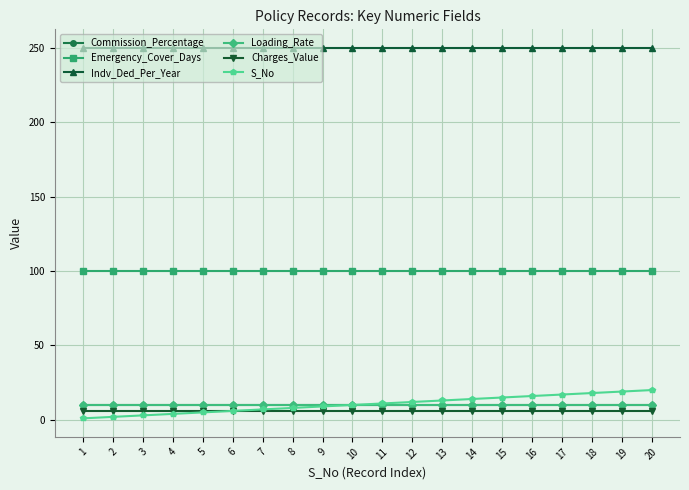

Which category has the highest value across all series?

1